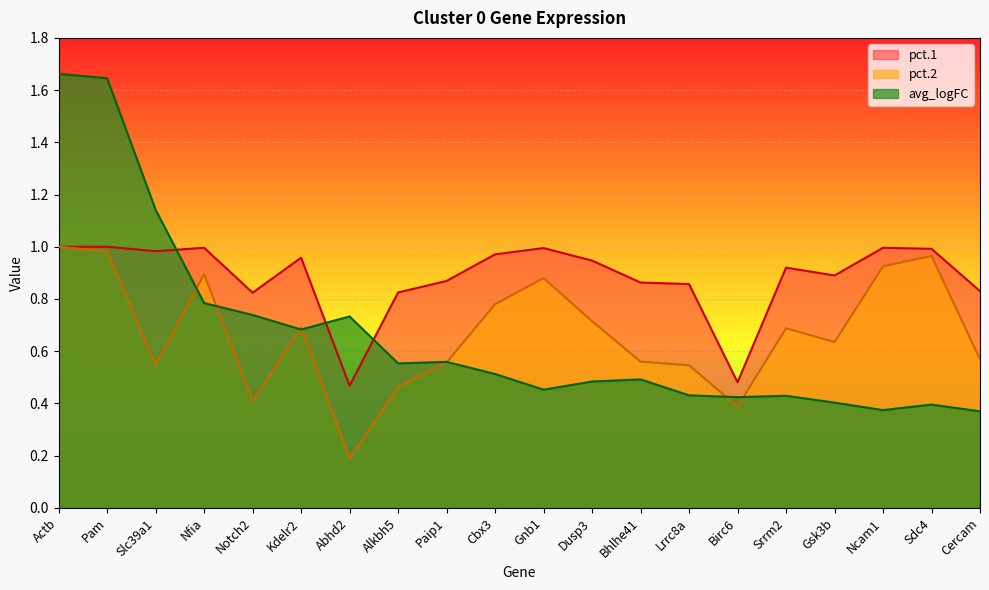

What position from the left is Bhlhe41?

13